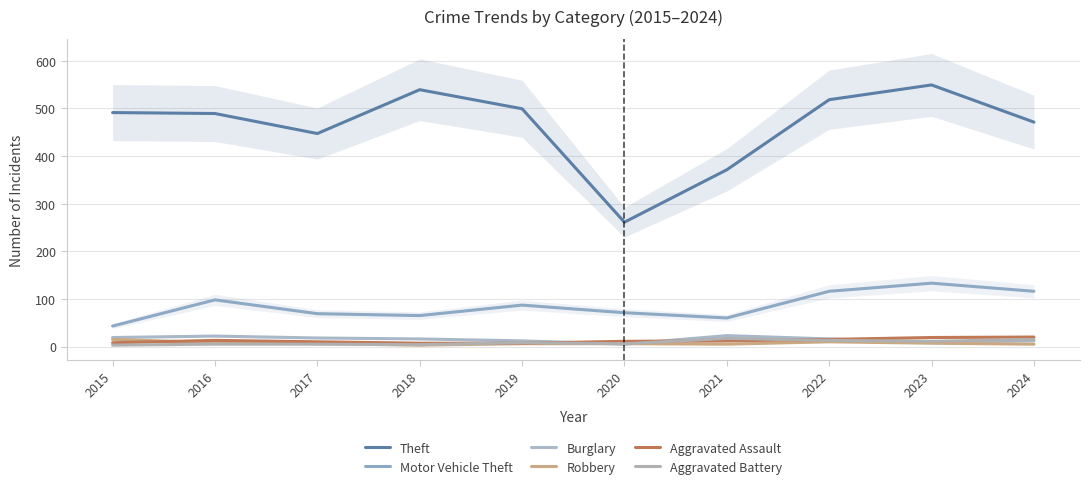

Where do Burglary and Aggravated Battery first cross each other?

2019 and 2020